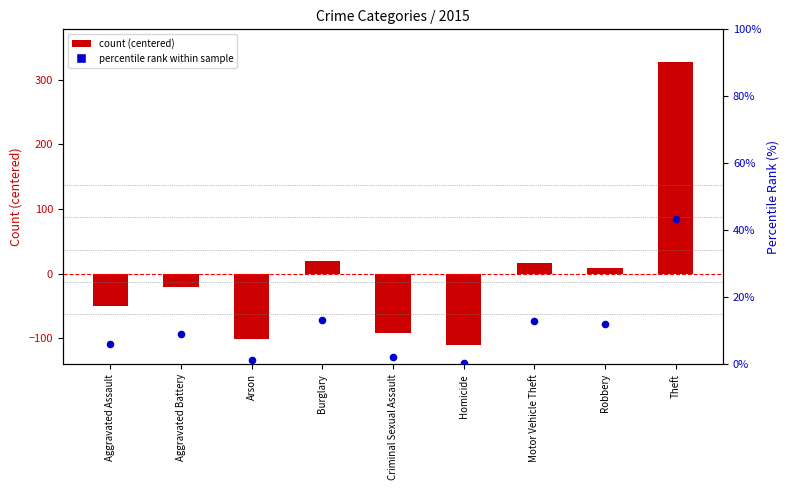

At how many categories does at least one series exceed -91?

9